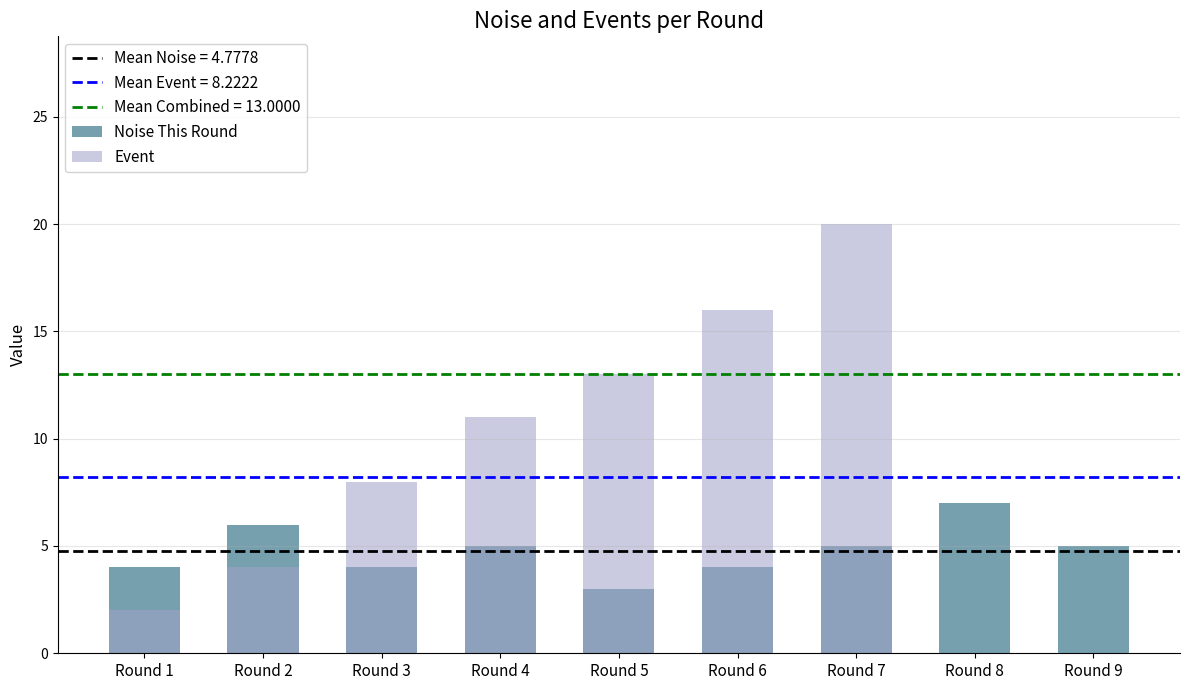

At which category is the sum across all series the highest?

Round 7